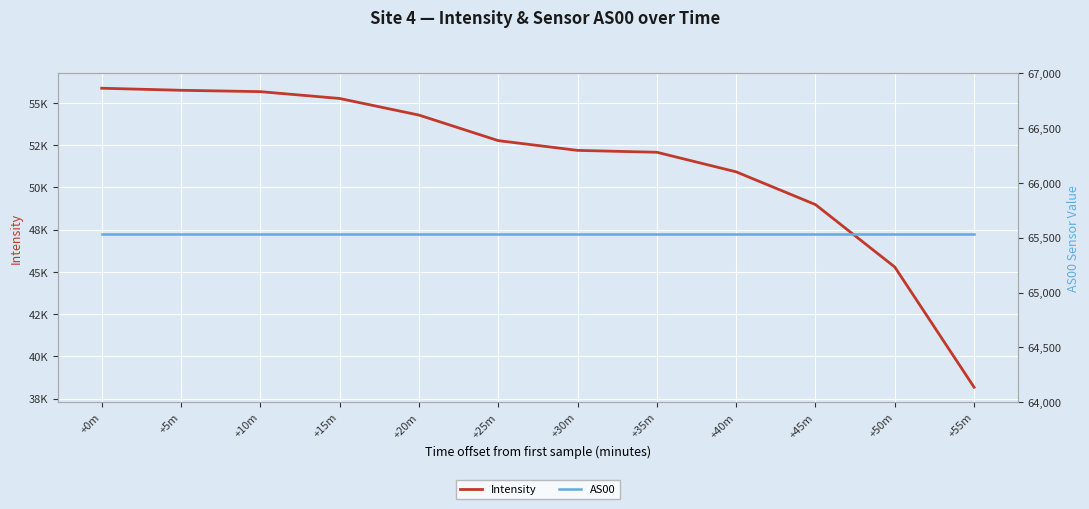

True or false: Intensity and AS00 intersect in this chart.

False